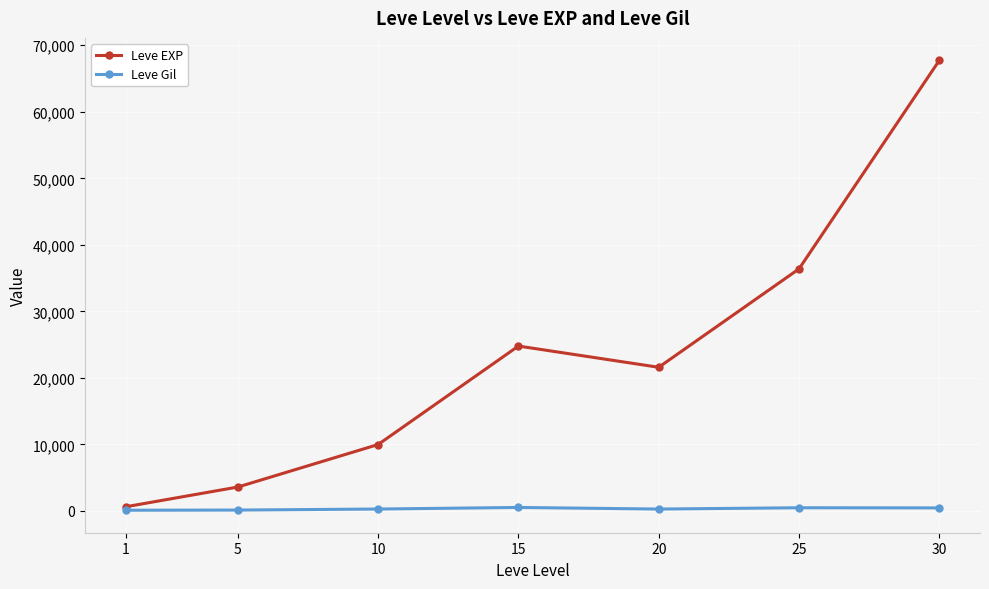

What value does the Leve EXP series have at 10?

9990